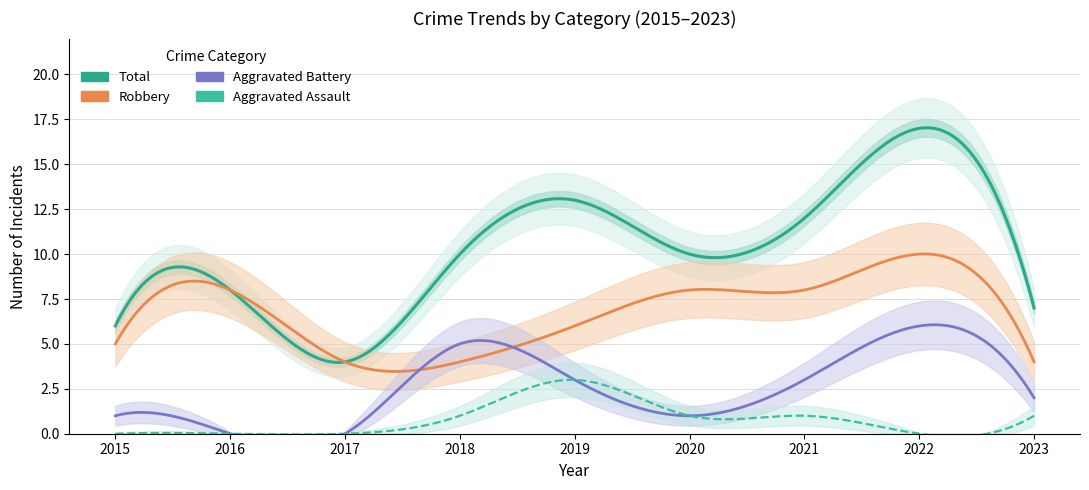

At which label does Robbery first exceed 6?

2016